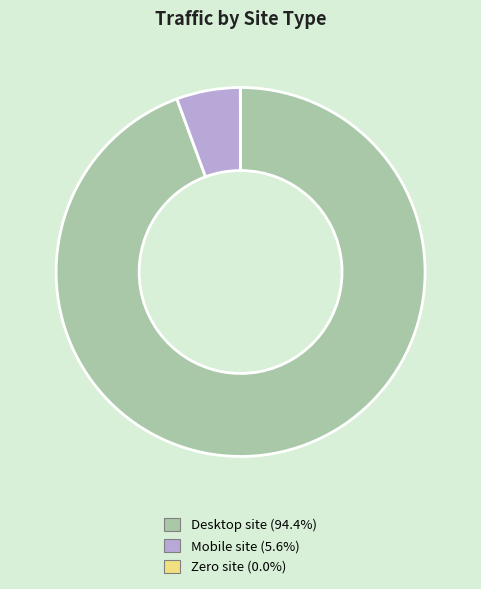

Is there a majority slice in this chart?

Yes